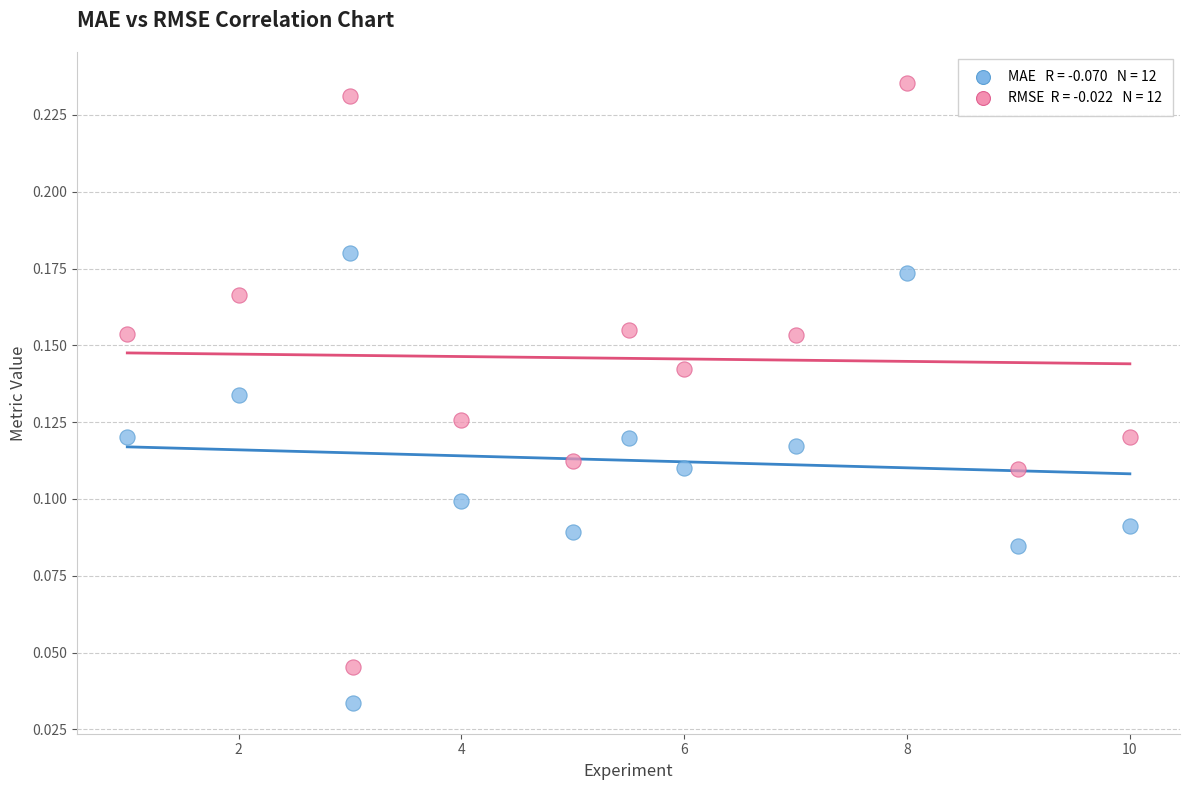

Across all data points, what is the range of X values (max minus min)?

9.0